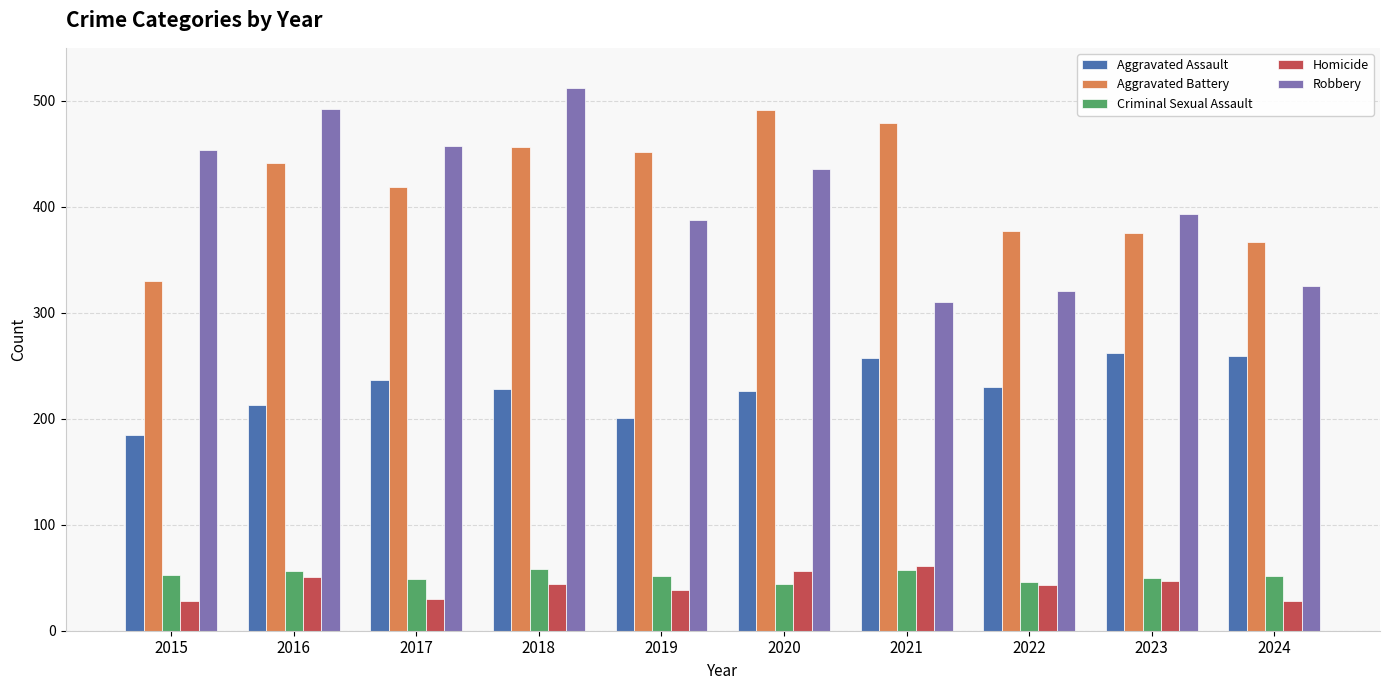

Which series has the largest total across all categories?

Aggravated Battery